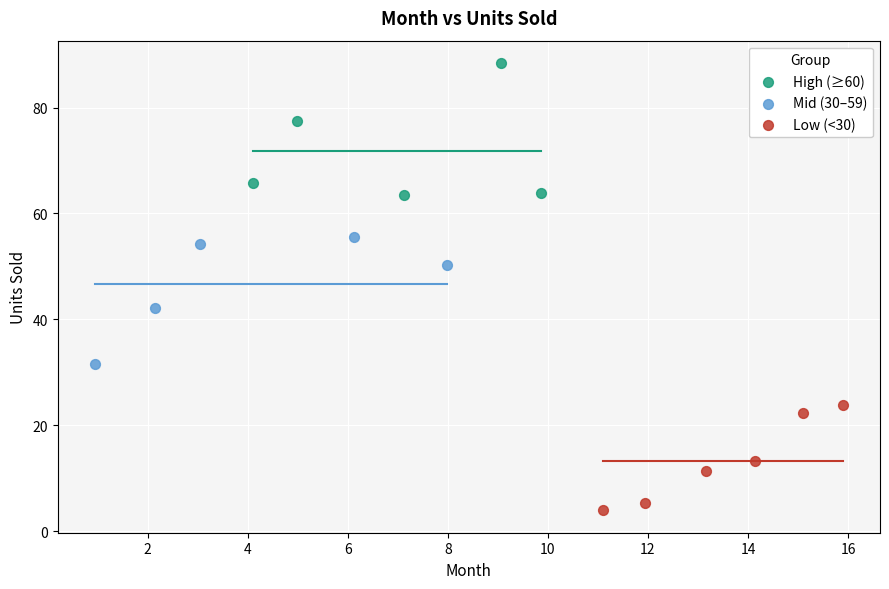

Which series has the widest spread of Y values?

High (≥60)